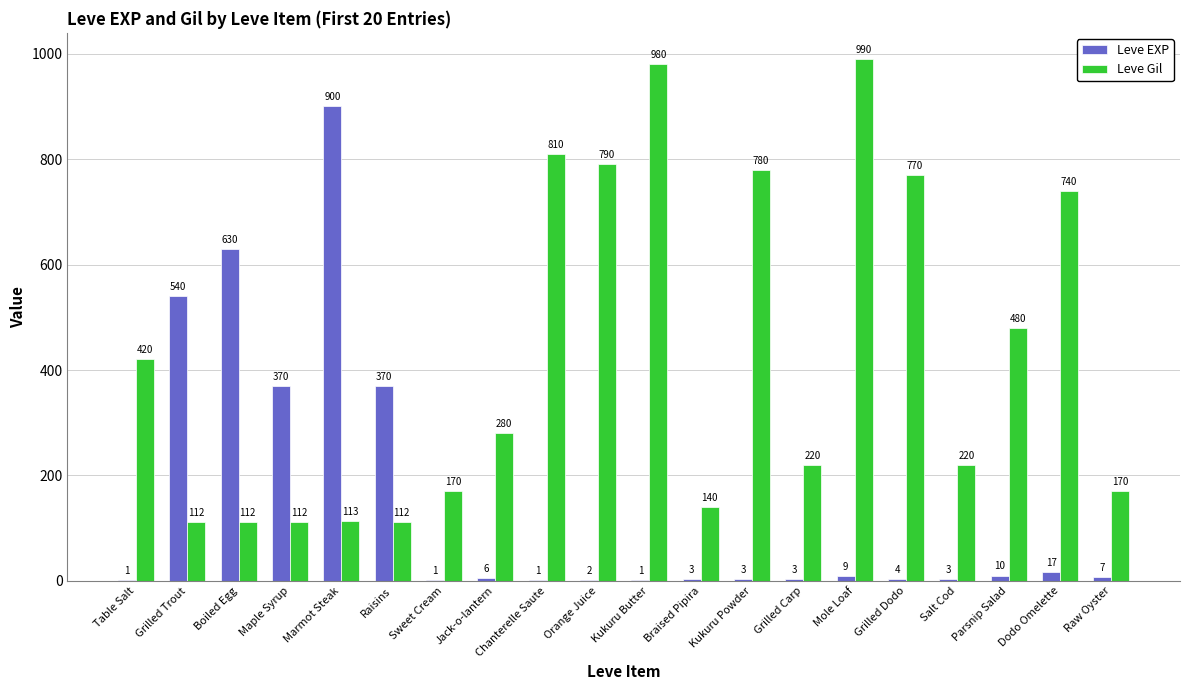

Which series changed the most between Grilled Trout and Marmot Steak?

Leve EXP